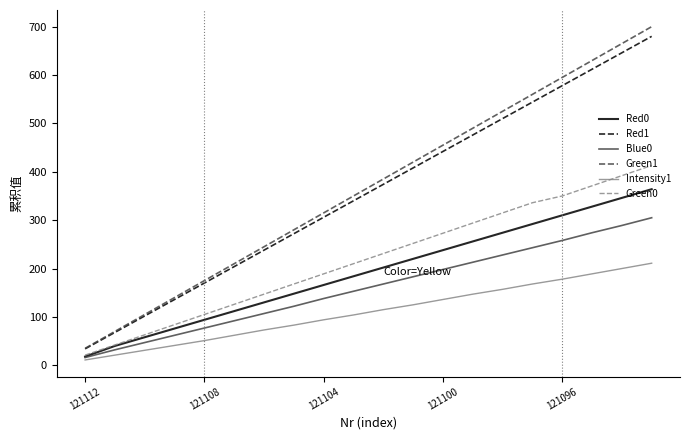

Which series has the largest range (max minus min)?

Green1